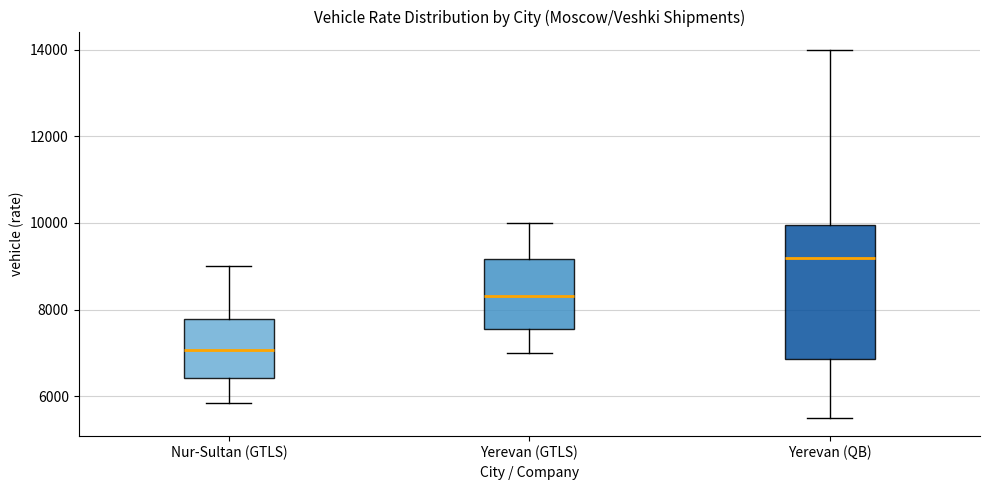

Which box's median line is the highest?

Yerevan (QB)